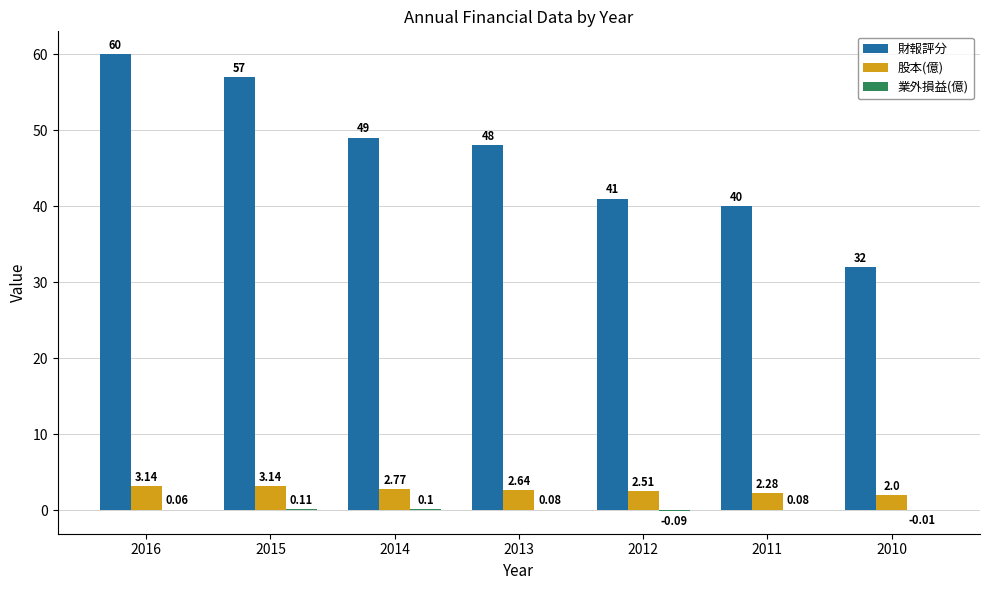

What is the sum of the 財報評分 values at 2012 and 2010?

73.0